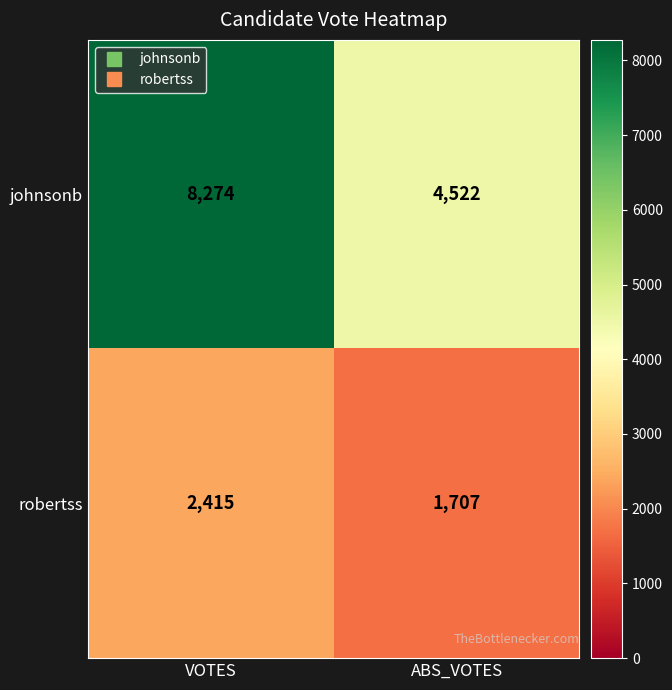

What is the greatest value displayed?

8274